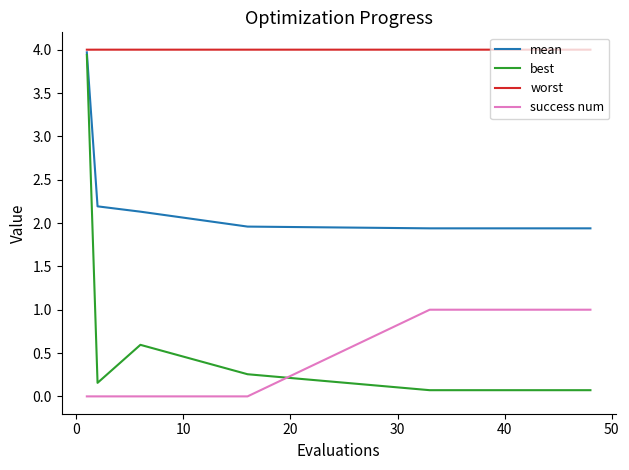

How many distinct data groups are displayed?

4